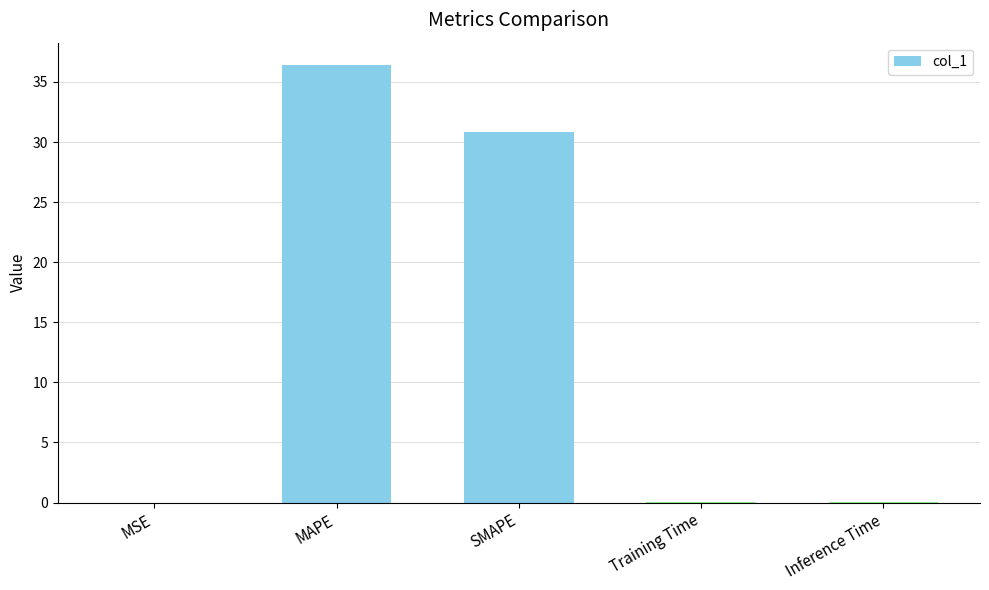

The chart shows a value of 0.0 at Inference Time. True or false?

True